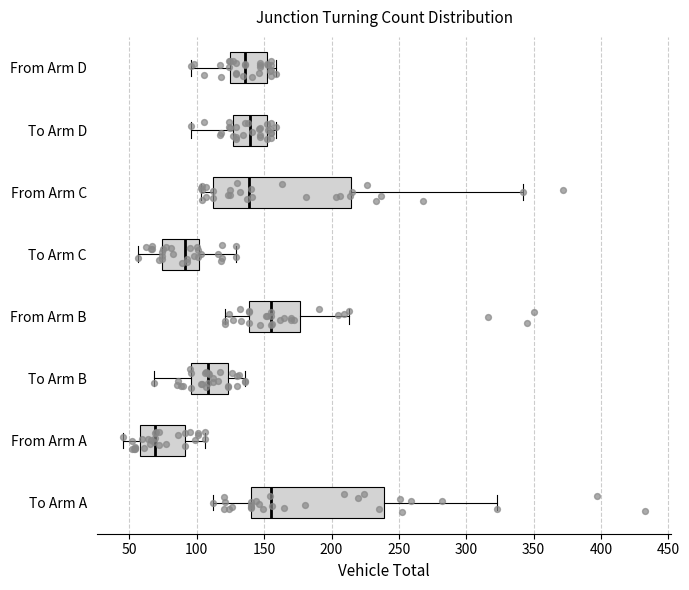

Reading bottom to top, read every box against the x-axis: the position of its median line, the range the box covers, and the ends of its whiskers. The values are not printed on the chart, so give them approximately, as read against the axis.

To Arm A: median 155, box 140 to 240, whiskers 110 to 325
From Arm A: median 70, box 60 to 90, whiskers 45 to 105
To Arm B: median 110, box 95 to 125, whiskers 70 to 135
From Arm B: median 155, box 140 to 175, whiskers 120 to 215
To Arm C: median 90, box 75 to 100, whiskers 55 to 130
From Arm C: median 140, box 110 to 215, whiskers 105 to 340
To Arm D: median 140, box 125 to 150, whiskers 95 to 160
From Arm D: median 135, box 125 to 150, whiskers 95 to 160